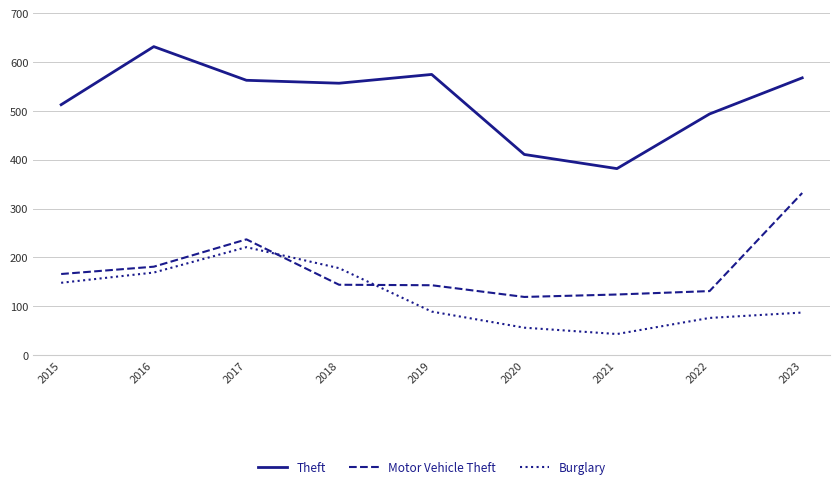

What is the difference between the highest and lowest values at 2022?

418